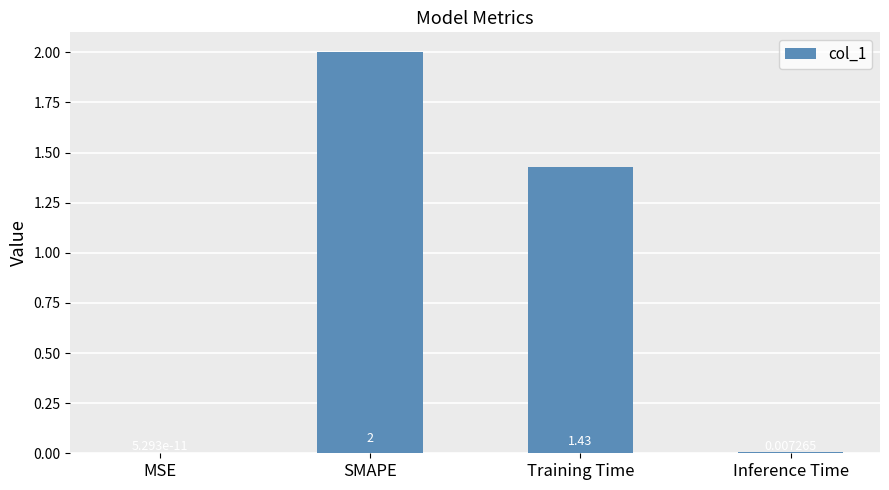

Count the number of categories in the chart.

4